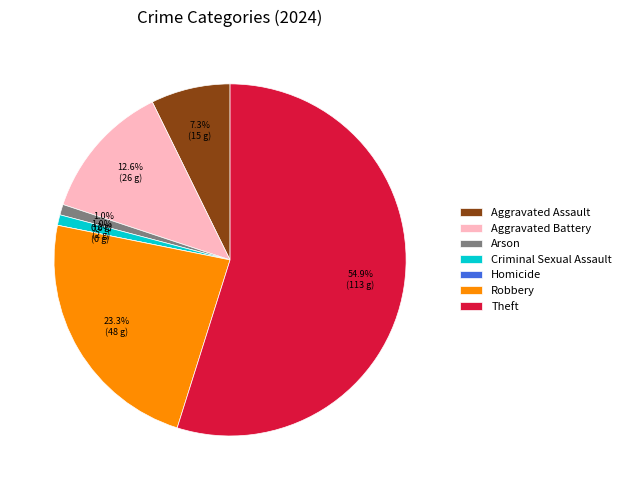

To the nearest percent, what percentage of the pie is Criminal Sexual Assault?

1%